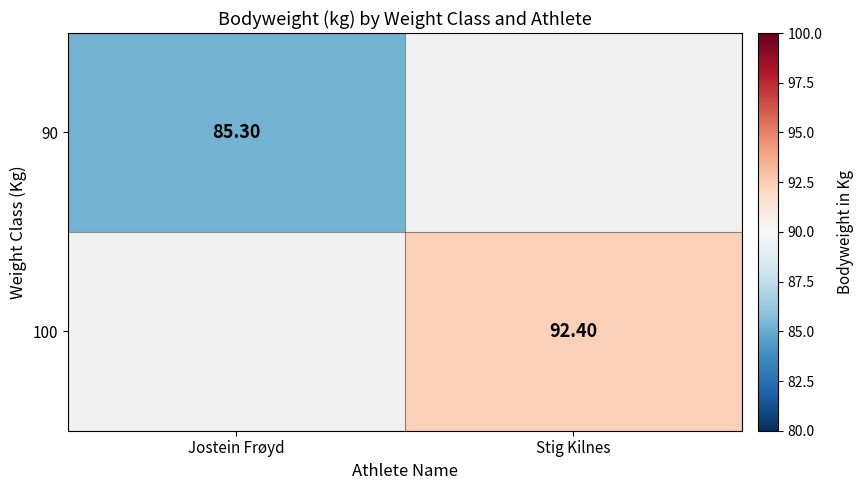

The 90 series shows 30.8 at Jostein Frøyd. True or false?

False